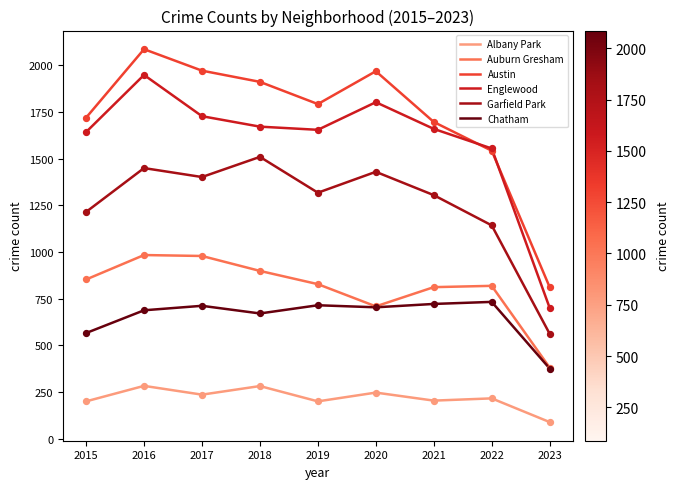

What is the difference between the highest and lowest values at 2023?

723